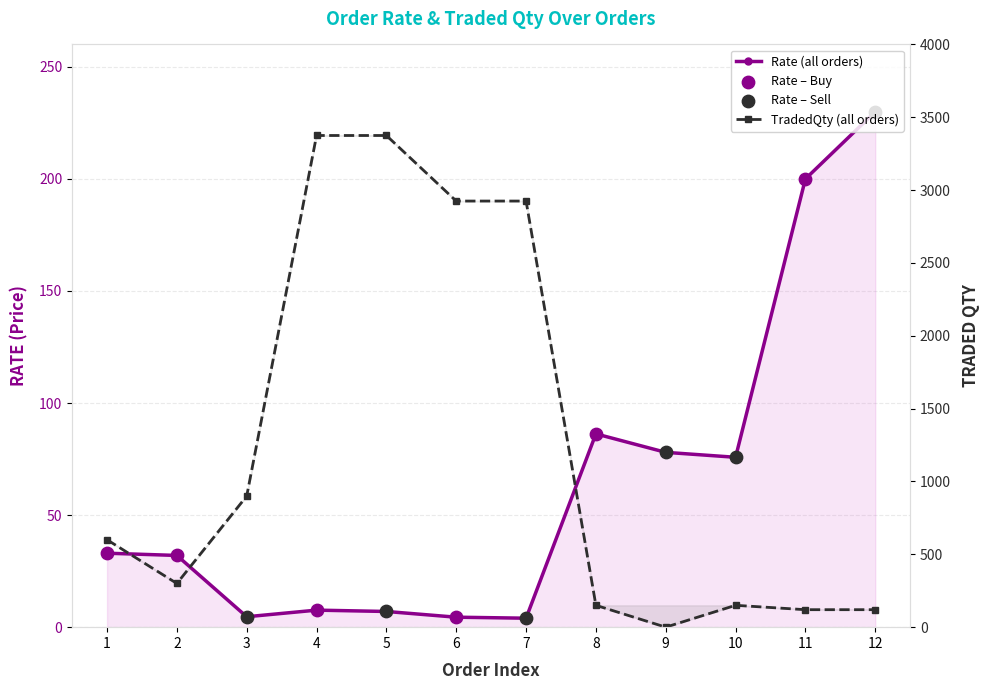

Which series has the widest spread of Y values?

TradedQty